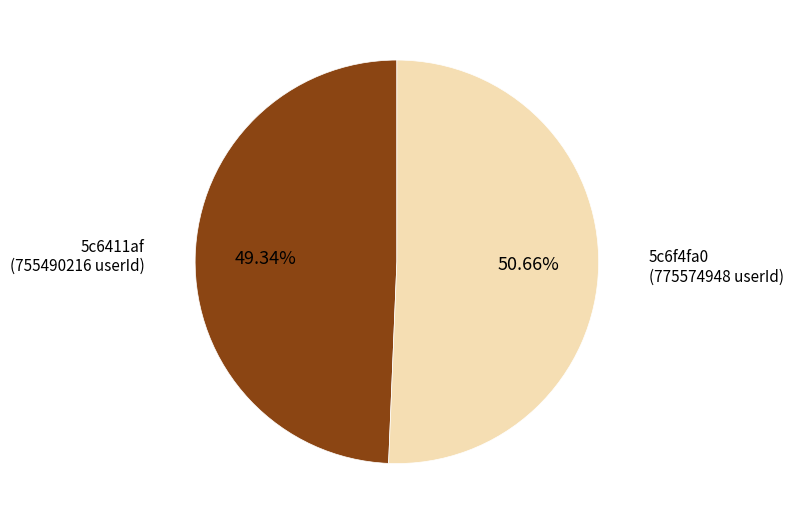

Is there a majority slice in this chart?

Yes